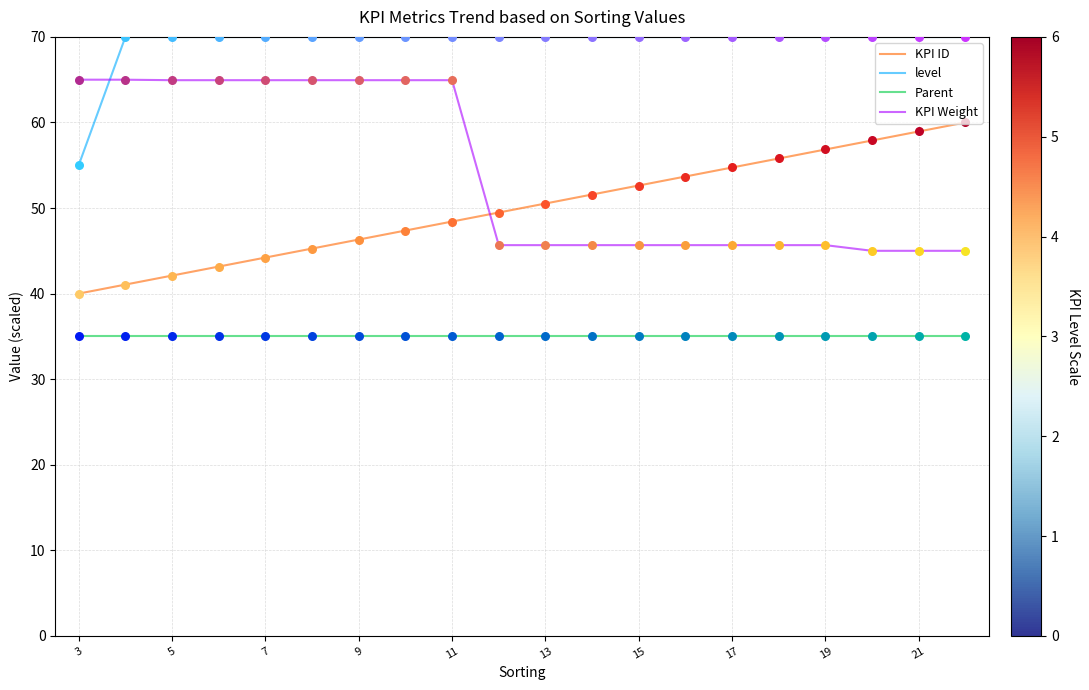

List the series in order of their peak value, highest first.

level, KPI Weight, KPI ID, Parent